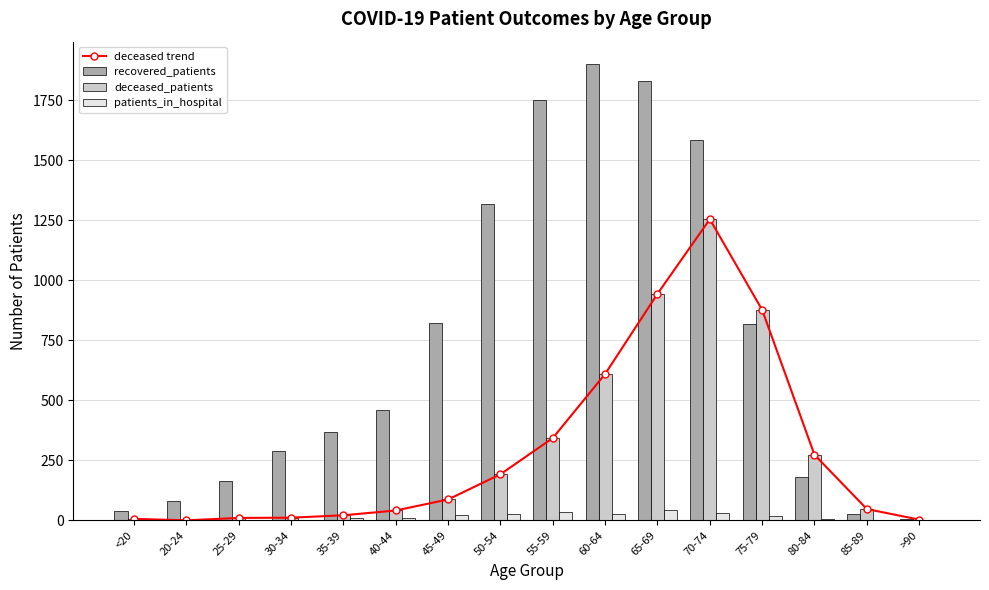

What is the maximum value for deceased_patients?

1255